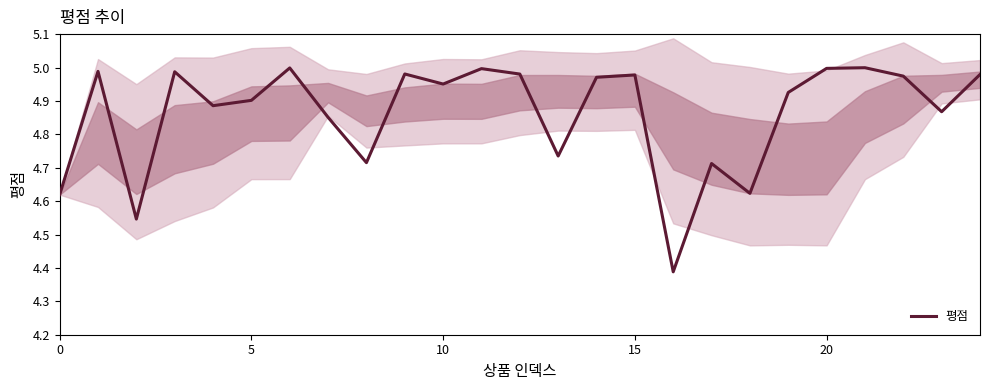

What is the change in value from 13 to 20?

+0.3